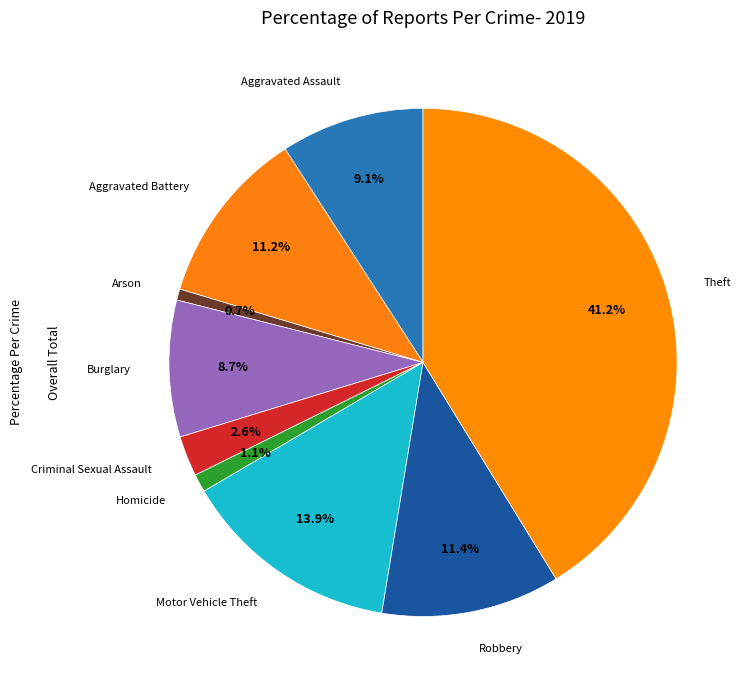

How many segments does this pie chart have?

9